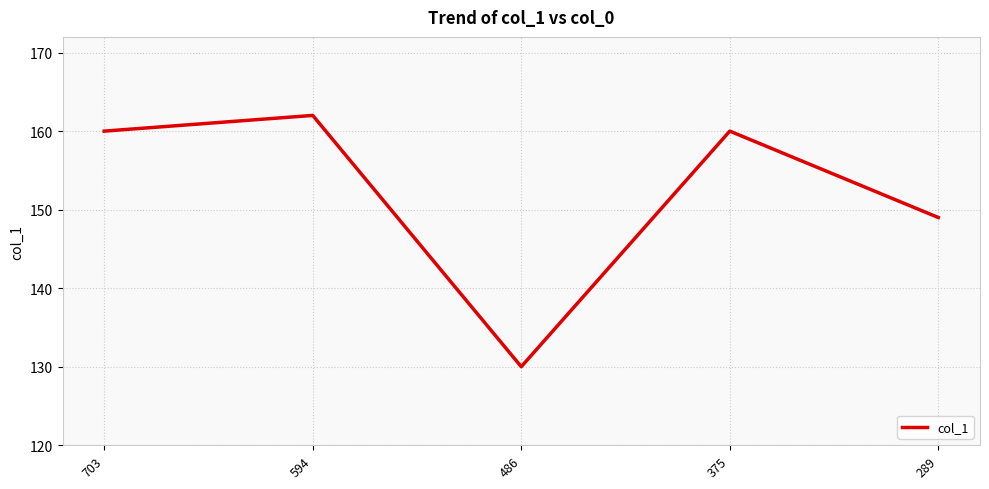

How many interior local valleys (lower than both neighbors) does the data have?

1